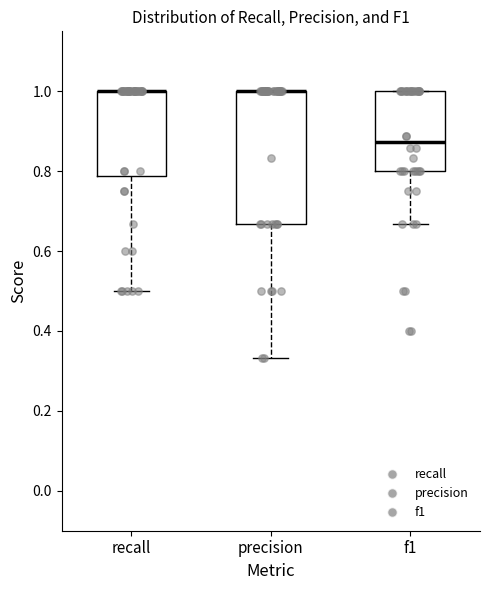

Reading left to right, transcribe this box plot: for each box, give where its median line is, the range the box spans, and where its two whiskers end, as read against the y-axis. The values are not printed on the chart, so give them approximately, as read against the axis.

recall: median 1.00 (drawn on the box's upper edge), box 0.78 to 1.00, whiskers 0.50 to 1.00
precision: median 1.00 (drawn on the box's upper edge), box 0.66 to 1.00, whiskers 0.34 to 1.00
f1: median 0.88, box 0.80 to 1.00, whiskers 0.66 to 1.00